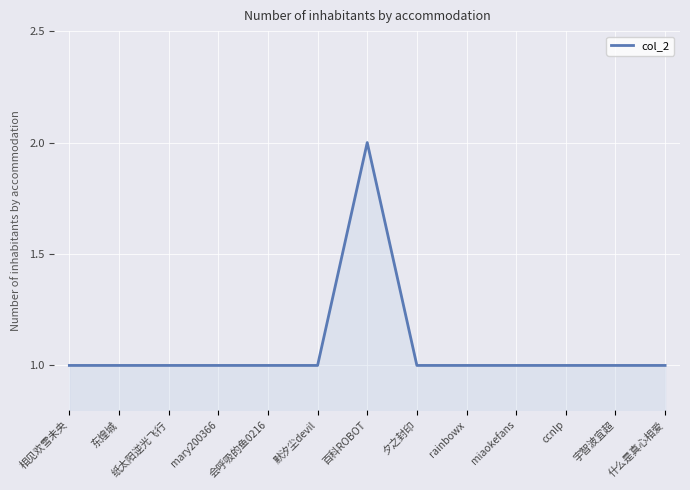

Count the number of data series in this chart.

1